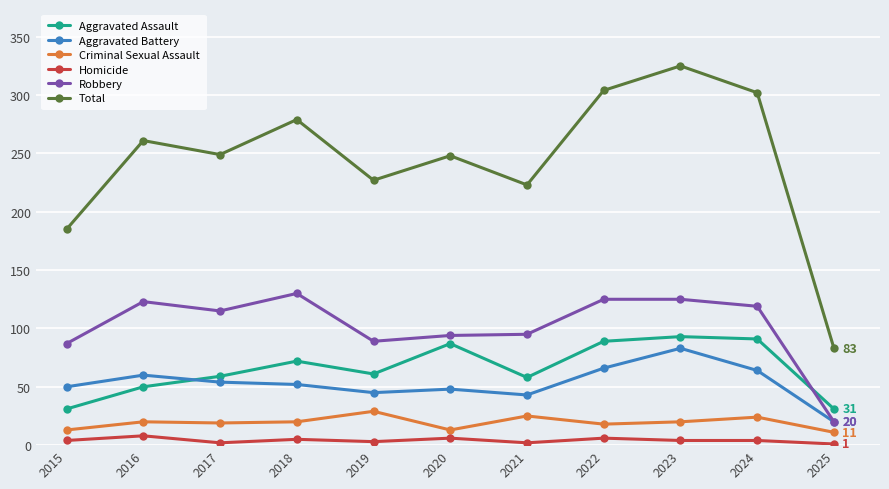

Which series changed the most between 2016 and 2021?

Total